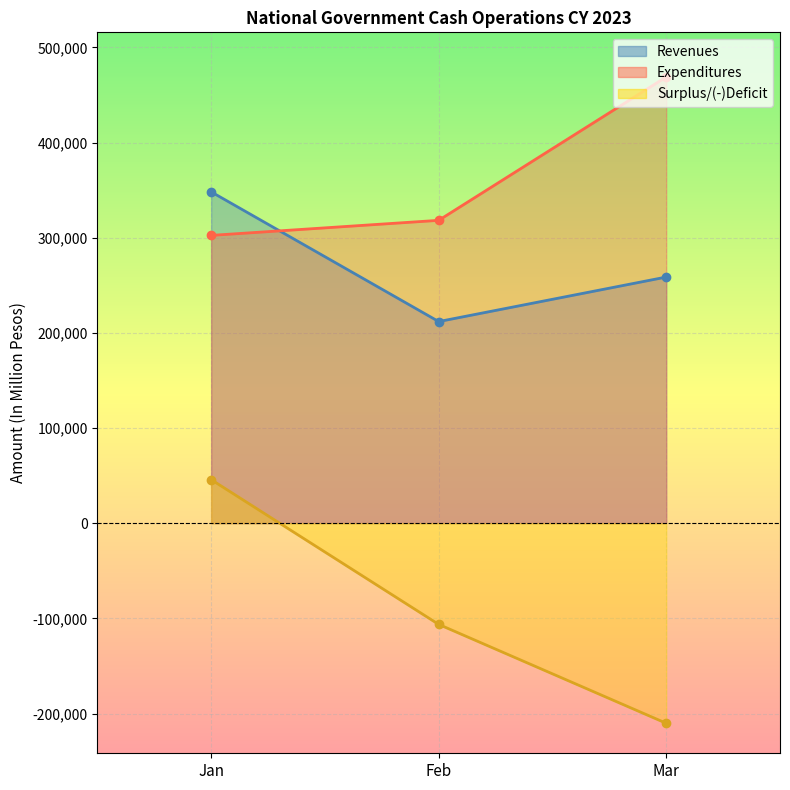

What is the total value across all series at Jan?

696334.5